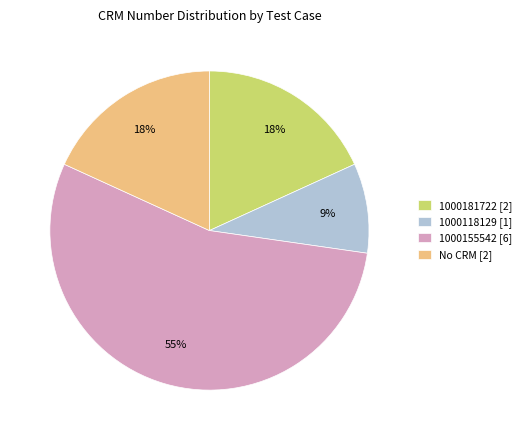

To the nearest percent, what is the average slice percentage?

25%